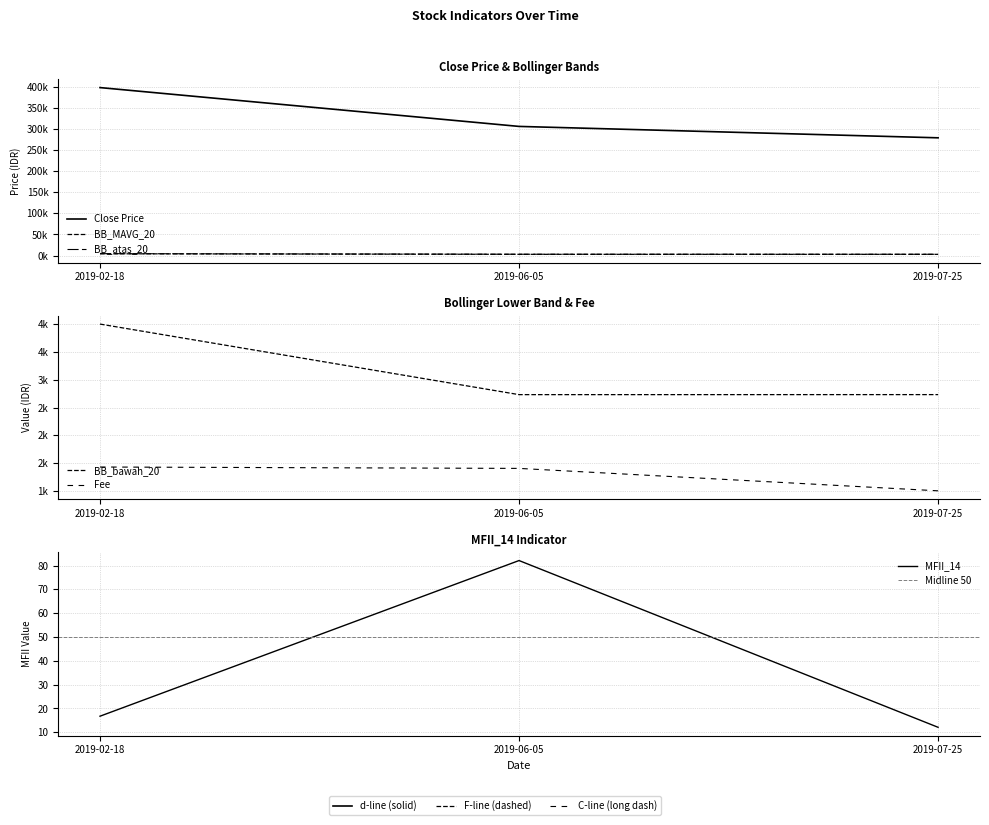

Reading right to left, extract all data points from this chart.

Close Price: 279000.0	306000.0	398000.0
Fee: 1004.0	1407.0	1432.0
MFII_14: 12.1	82.1	16.7
BB_MAVG_20: 2911.5	2949.5	4259.5
BB_atas_20: 3089.5	3166.1	4517.5
BB_bawah_20: 2733.5	2732.9	4001.5